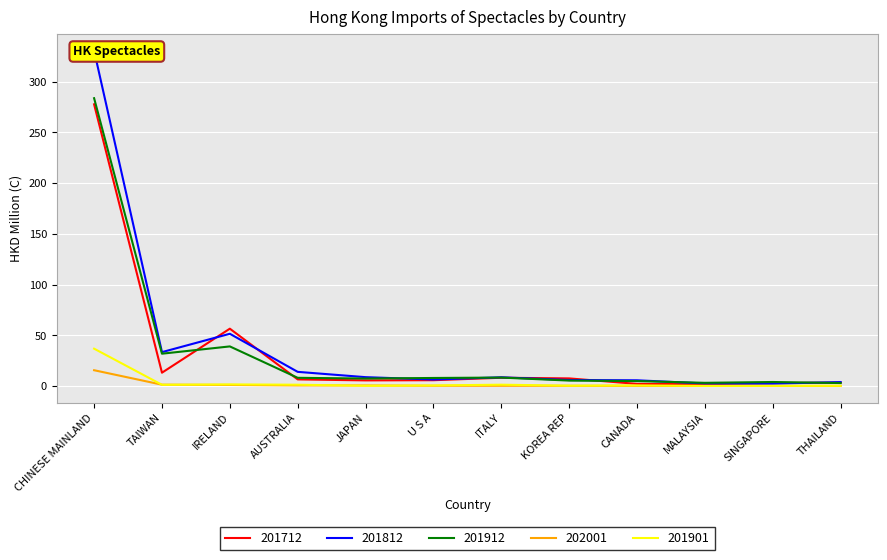

Which series has the widest spread of values?

201812